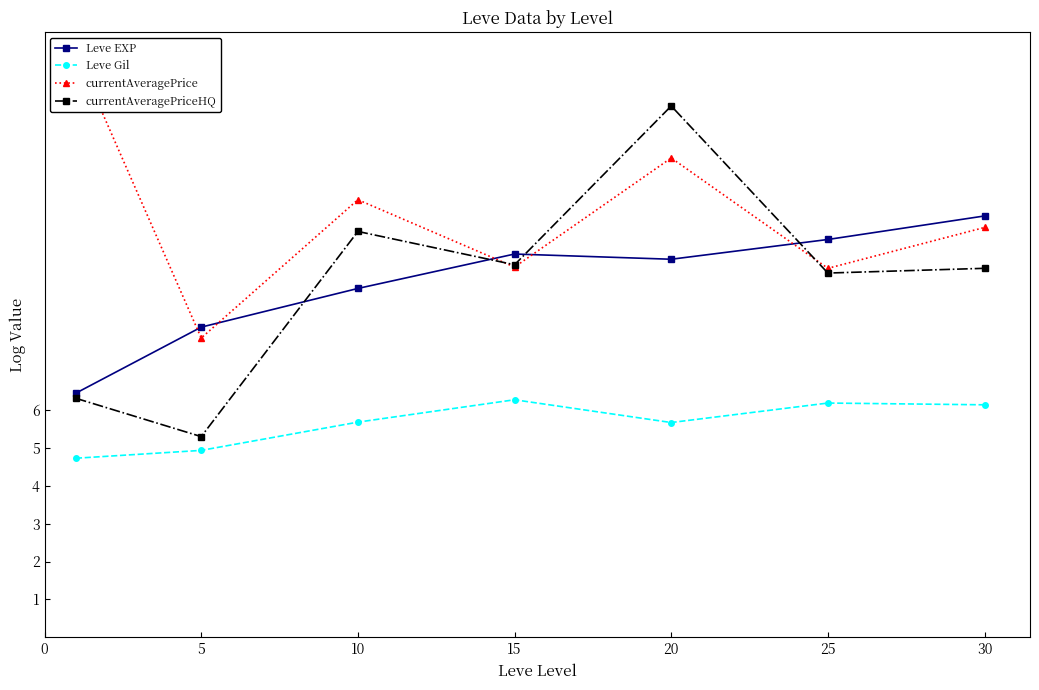

How many values in the Leve Gil series are below 5?

2